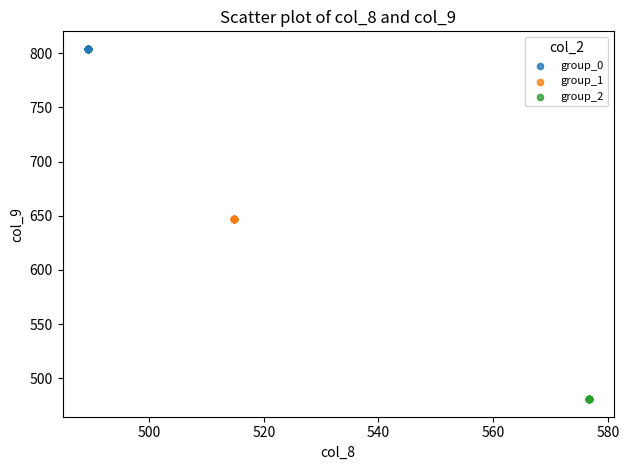

Which series contains the highest Y value?

group_0